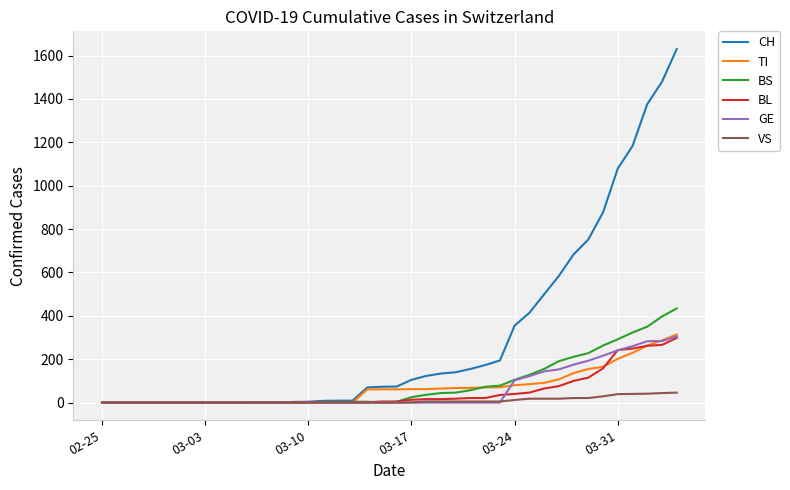

What is the greatest value displayed?

1630